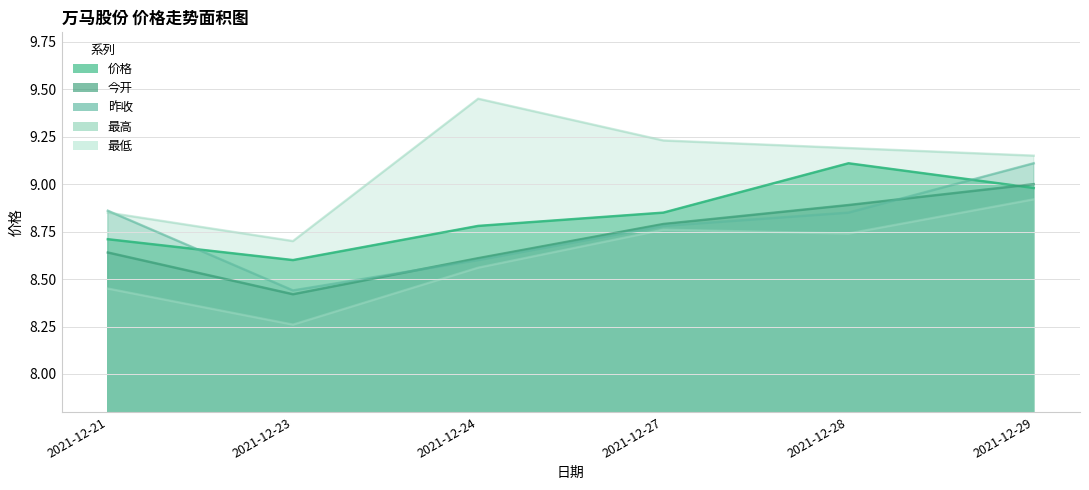

List the labels in order of 最低 value, largest first.

2021-12-29, 2021-12-27, 2021-12-28, 2021-12-24, 2021-12-21, 2021-12-23